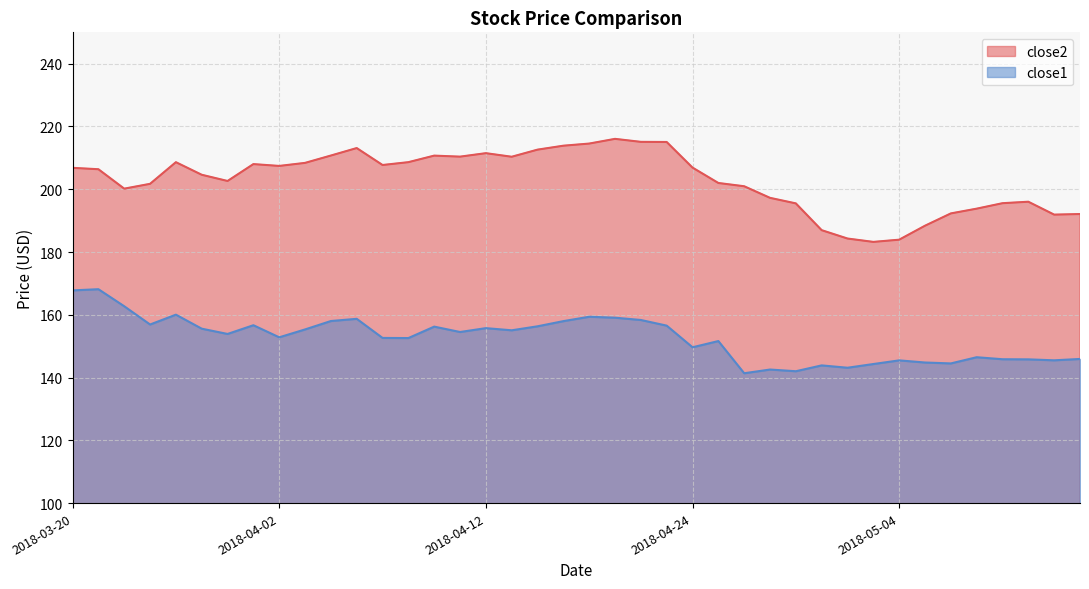

Is it true that close1 equals 60.7 at 2018-04-23?

False